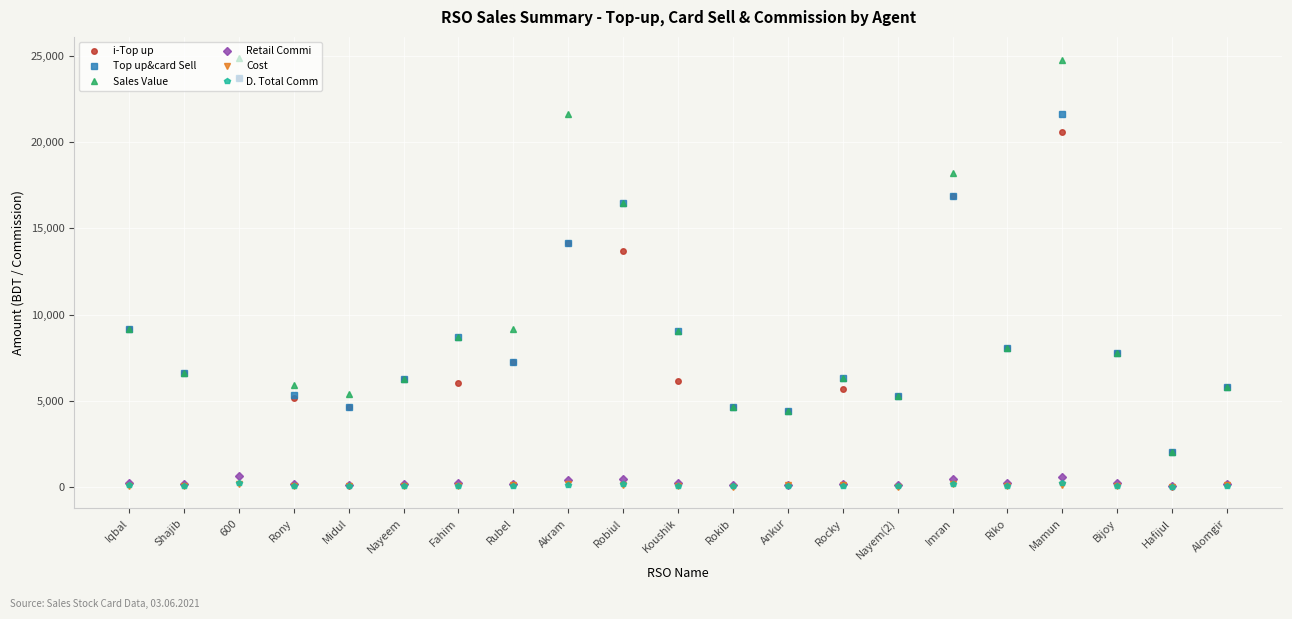

What is the approximate value of i-Top up at Ankur?

4424.0